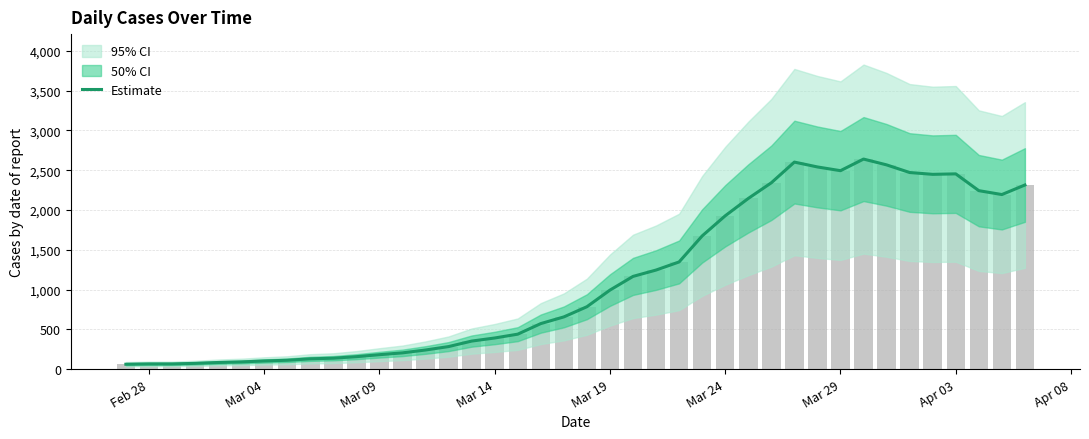

Does the chart contain any negative values?

No